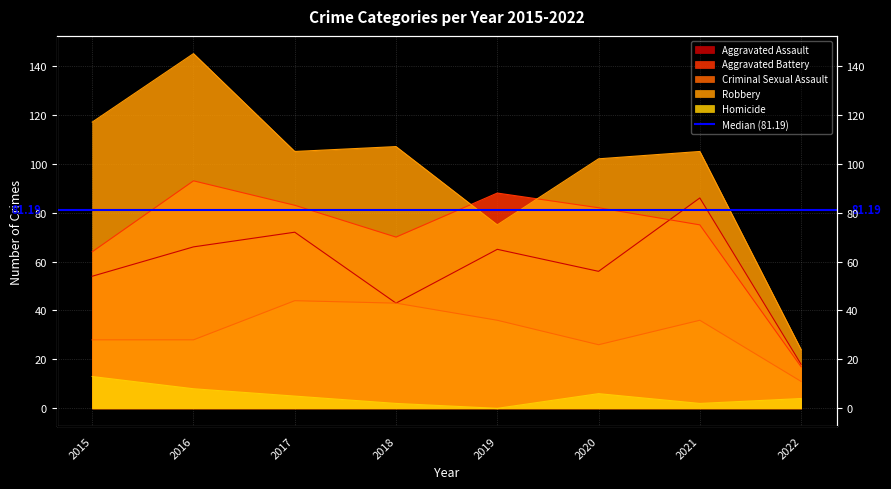

What is the difference between the maximum and minimum values in the Aggravated Battery series?

76